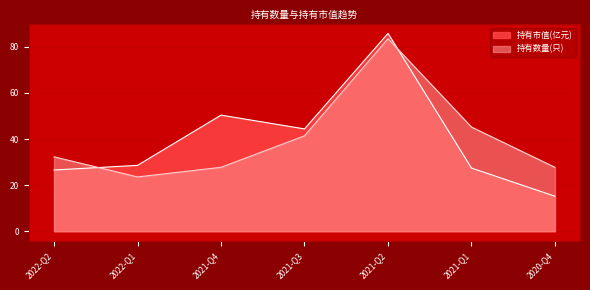

List the labels in order of 持有市值(亿元) value, largest first.

2021-Q2, 2021-Q4, 2021-Q3, 2022-Q1, 2021-Q1, 2022-Q2, 2020-Q4